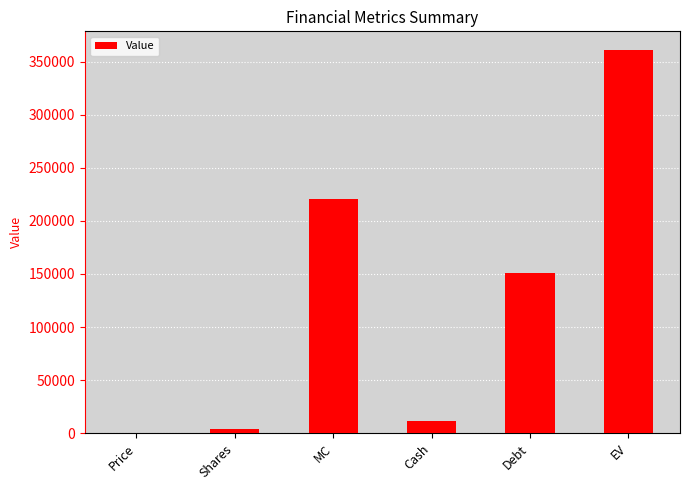

Reading right to left, transcribe all the data shown in this chart.

360651.1	150975.0	11036.0	220712.1	4140.2	53.3